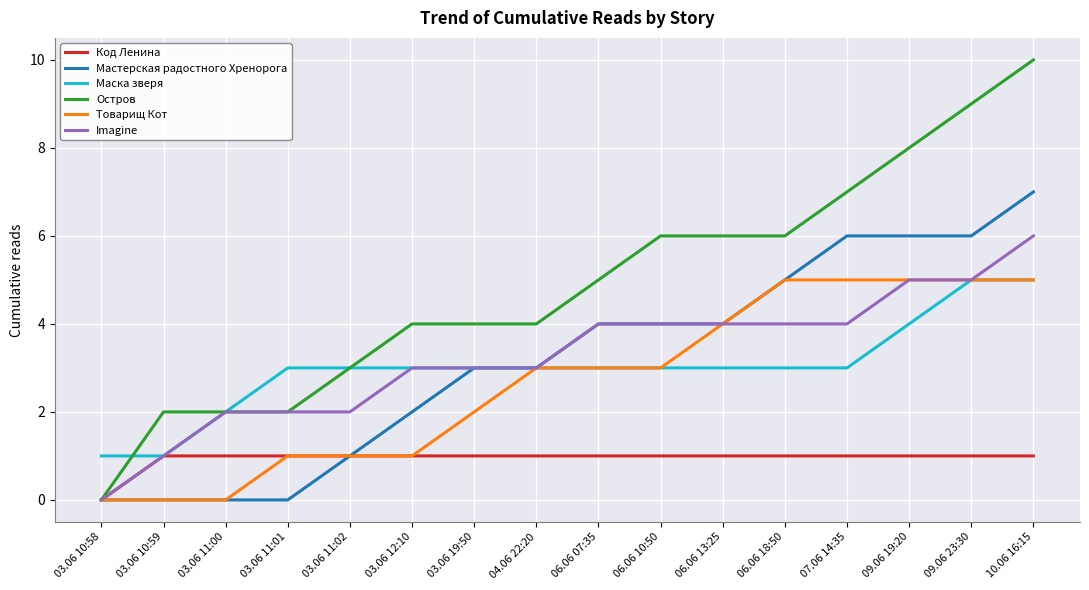

Is it true that Товарищ Кот equals 1 at 03.06 11:02?

True